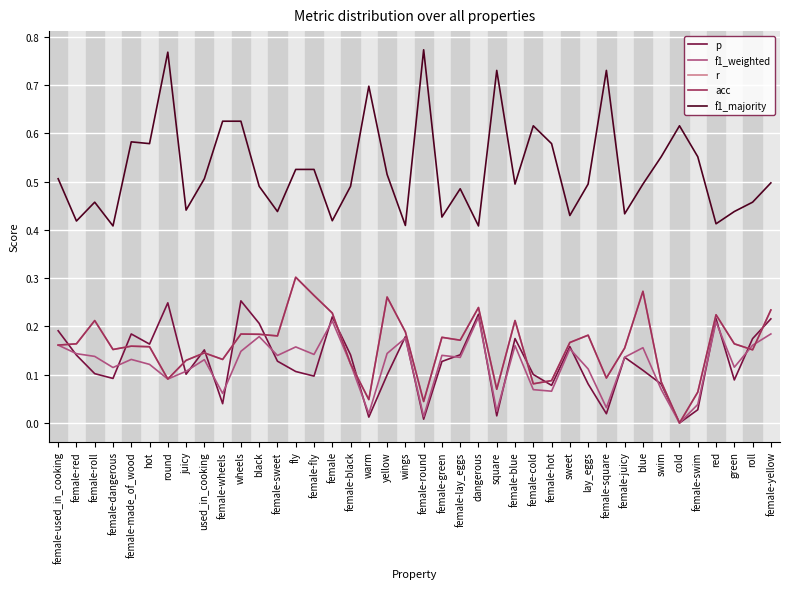

How many interior local peaks does the acc series have?

12